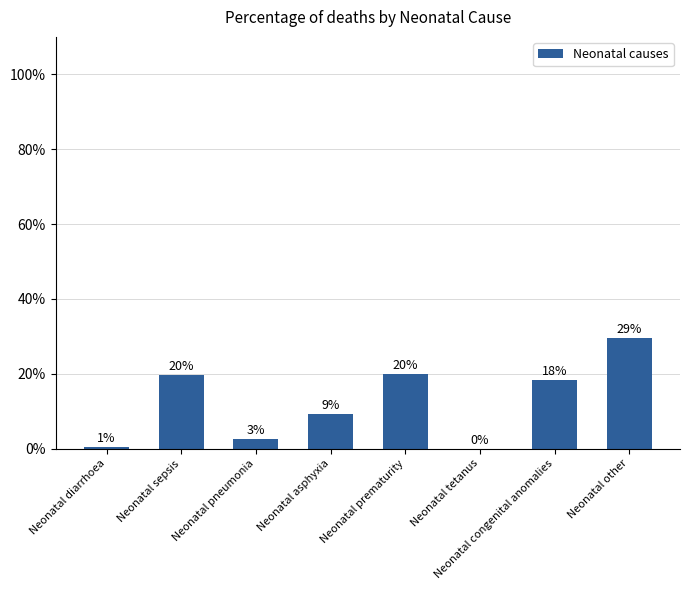

What position from the right is Neonatal tetanus?

3